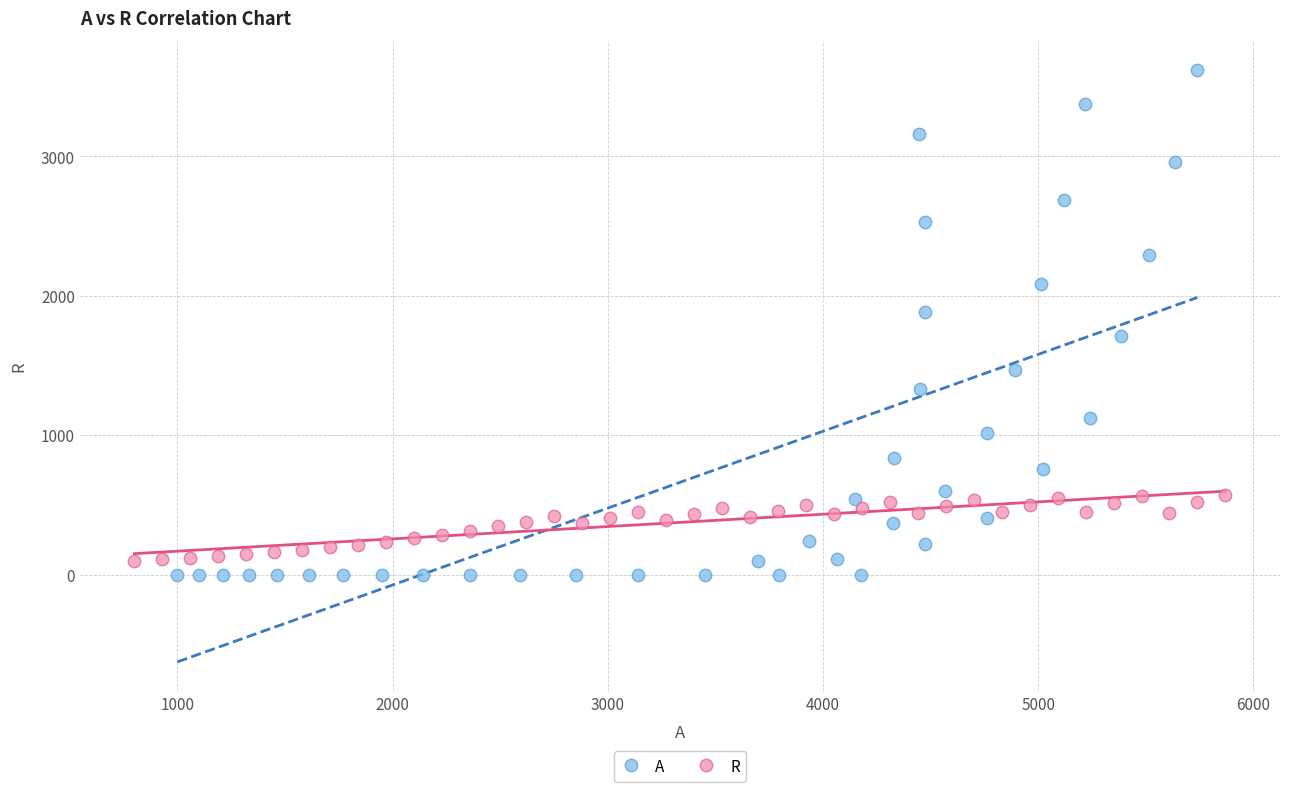

Which series reaches the minimum Y coordinate?

A